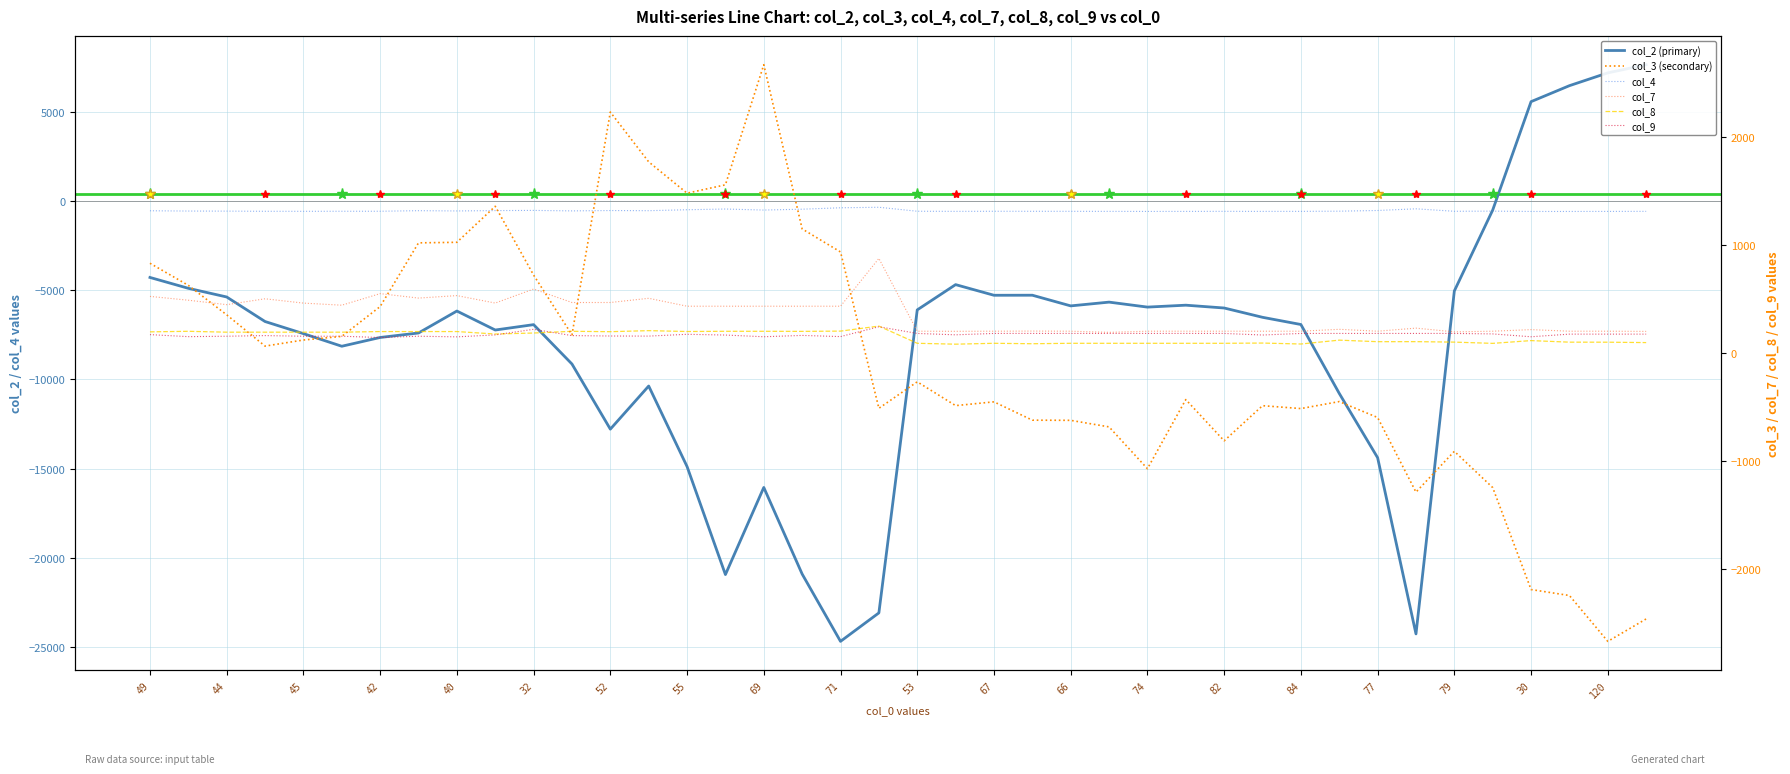

The value of col_3 at 65 is 1556.1. True or false?

True